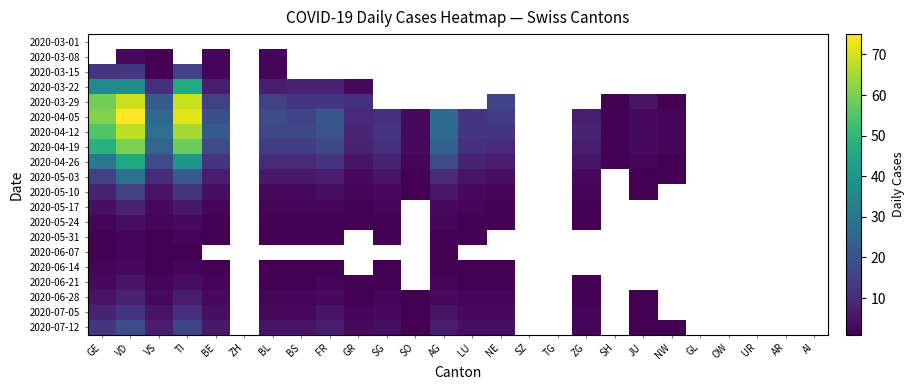

Where does the 2020-04-12 series first go above 27?

GE